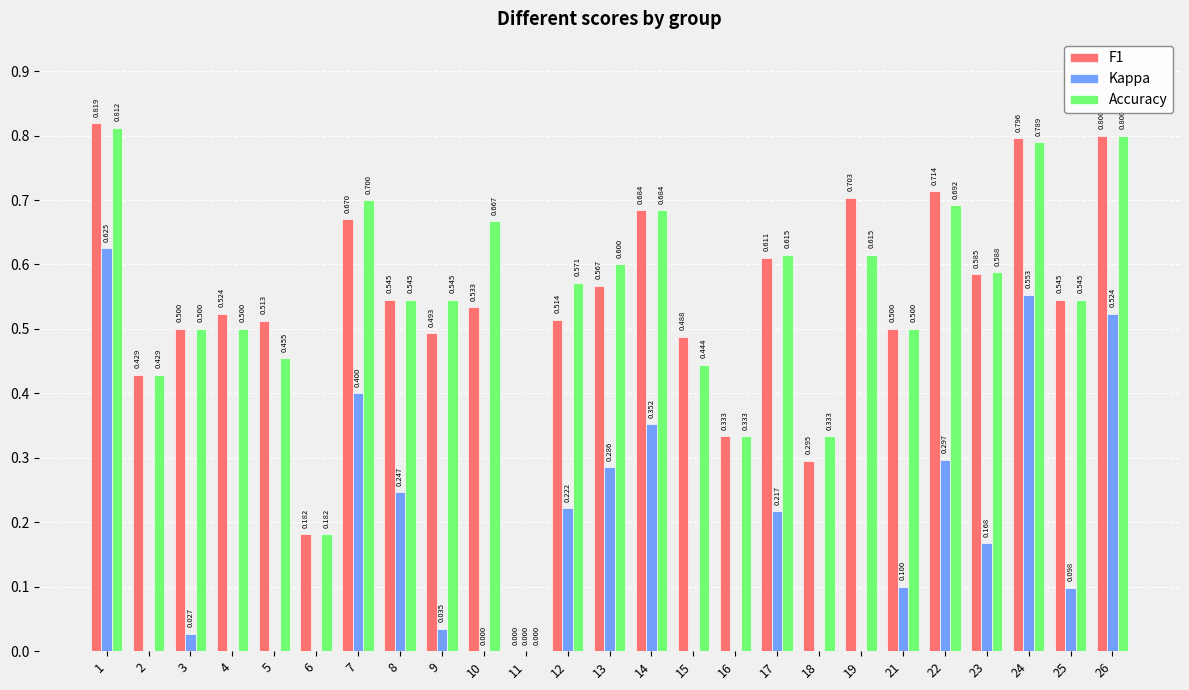

Which series has the widest spread of values?

Kappa